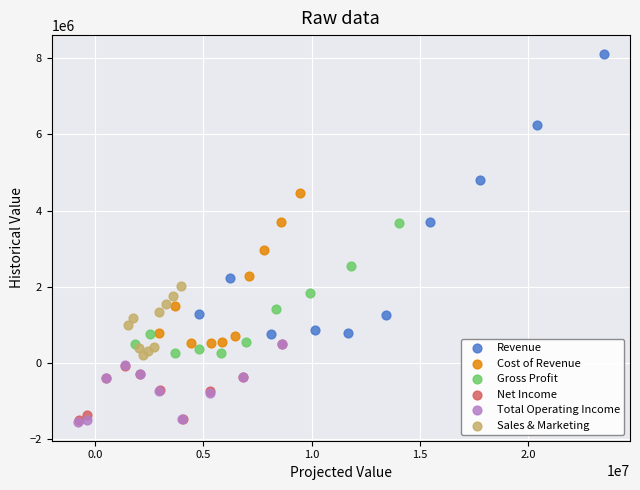

Which series has the widest spread of Y values?

Revenue